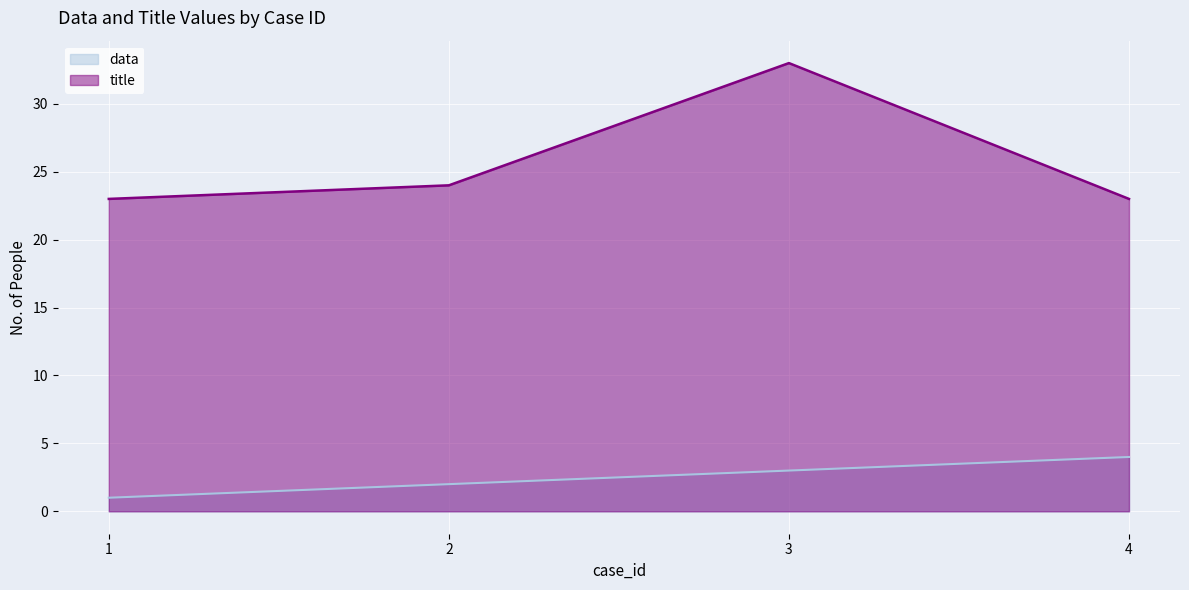

List the labels in order of data value, largest first.

4, 3, 2, 1